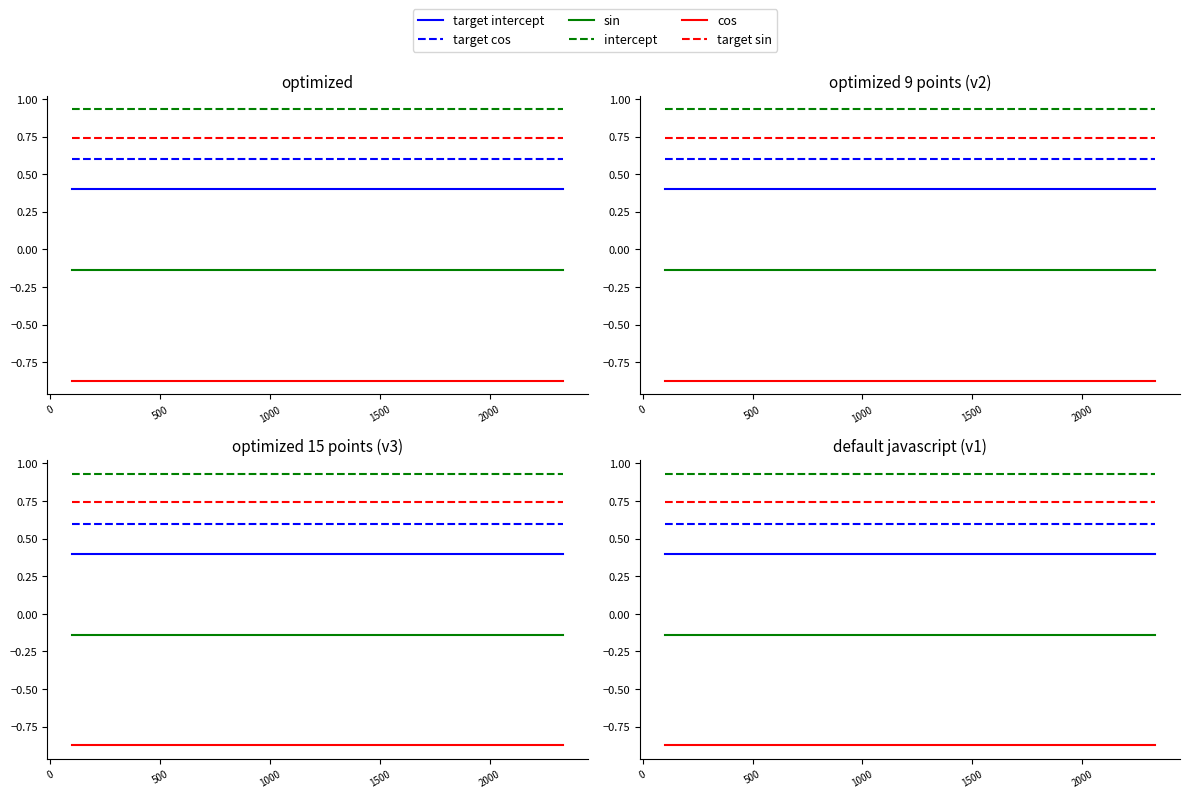

True or false: sin and target sin cross at least once.

False